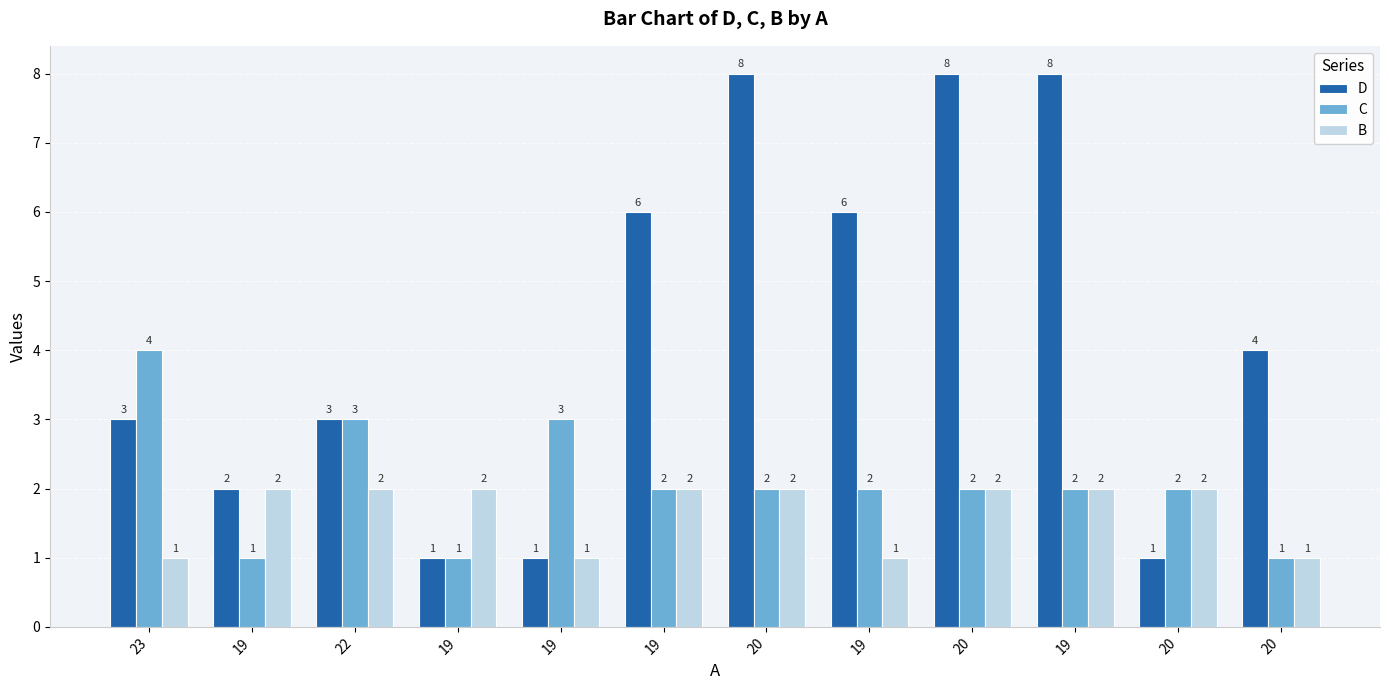

How many data points does each series have?

12